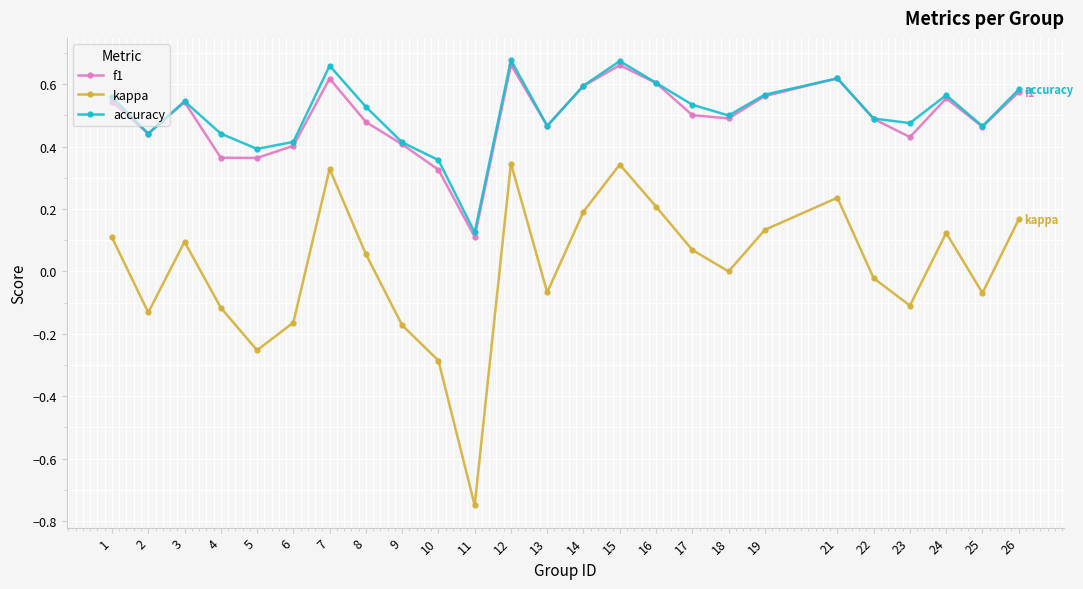

Which label corresponds to the smallest value in the chart?

11